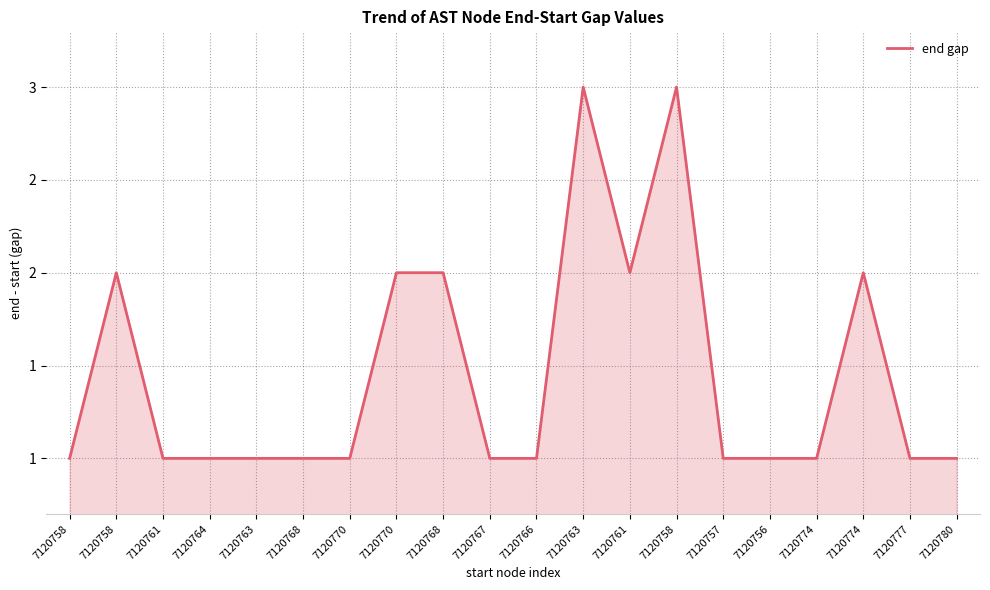

Reading left to right, list all the values displayed in this chart.

1	2	1	1	1	1	1	2	2	1	1	3	2	3	1	1	1	2	1	1